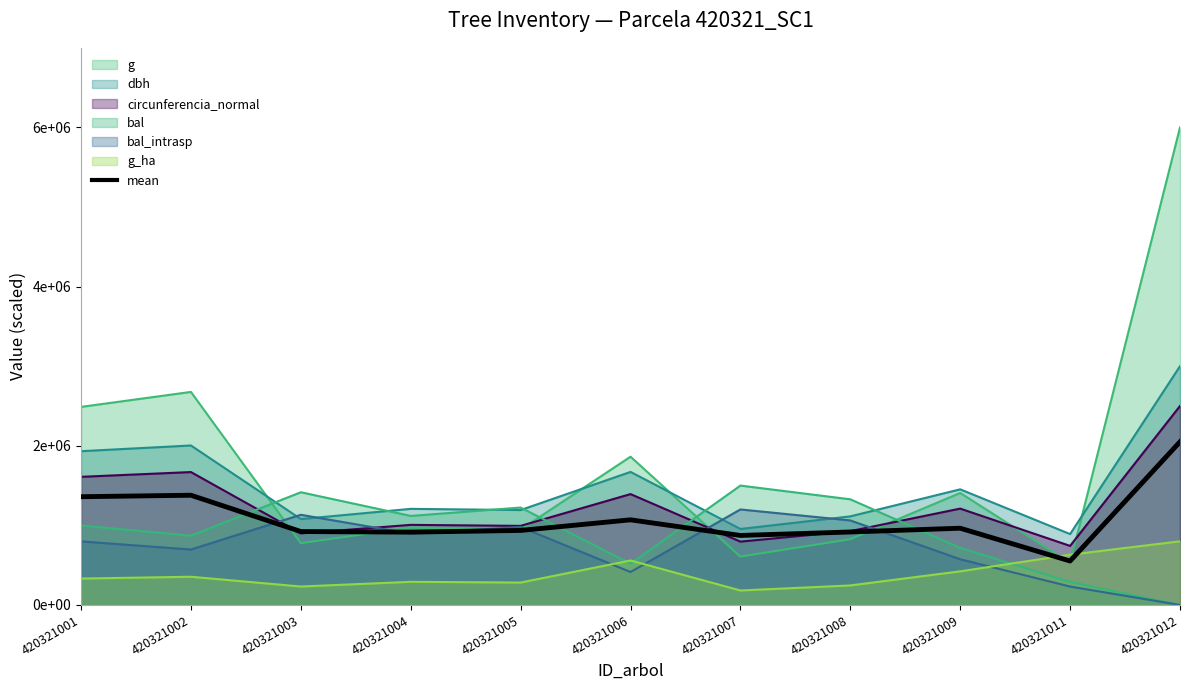

Reading right to left, extract all data points from this chart.

2050000.0	552287.0	964299.8	916995.9	873291.3	1069749.7	936529.7	915139.2	922672.8	1378703.6	1360080.3